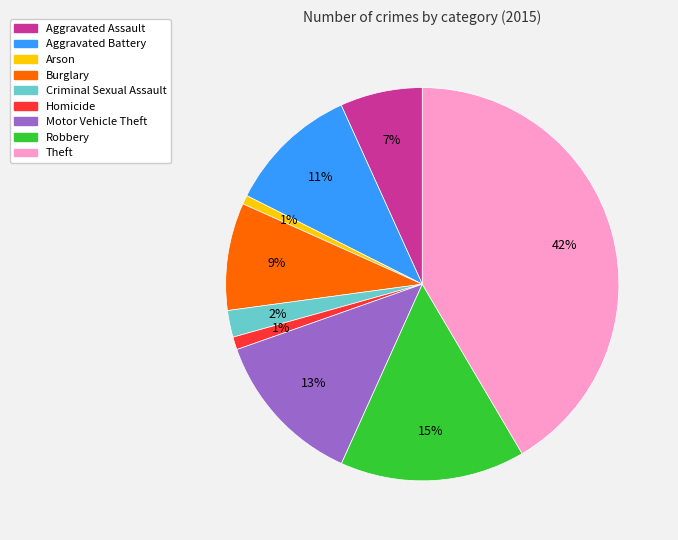

To the nearest percent, what is the difference between the largest and smallest slice percentages?

41%